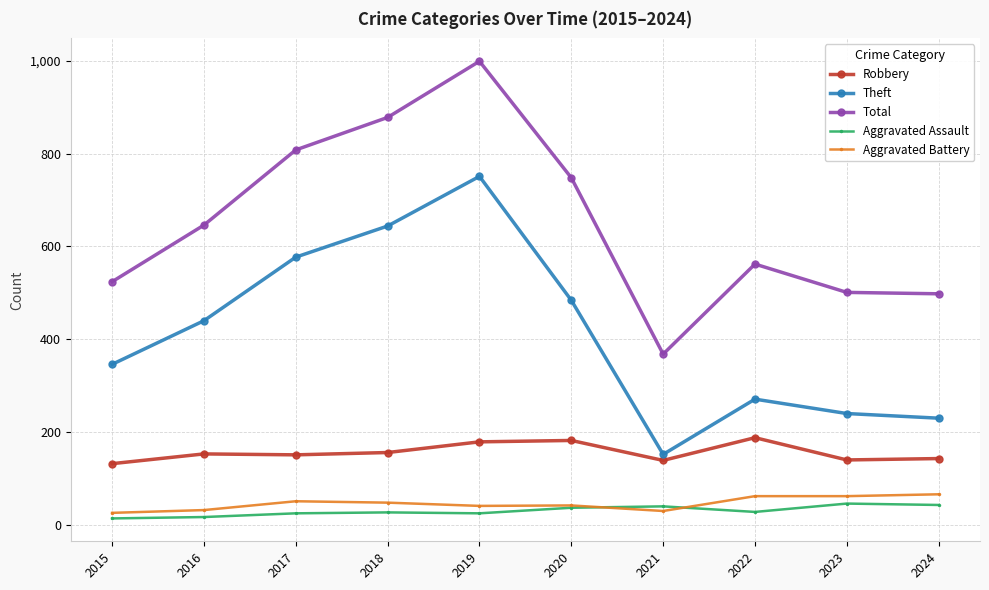

How many values in the Total series are below 646?

5